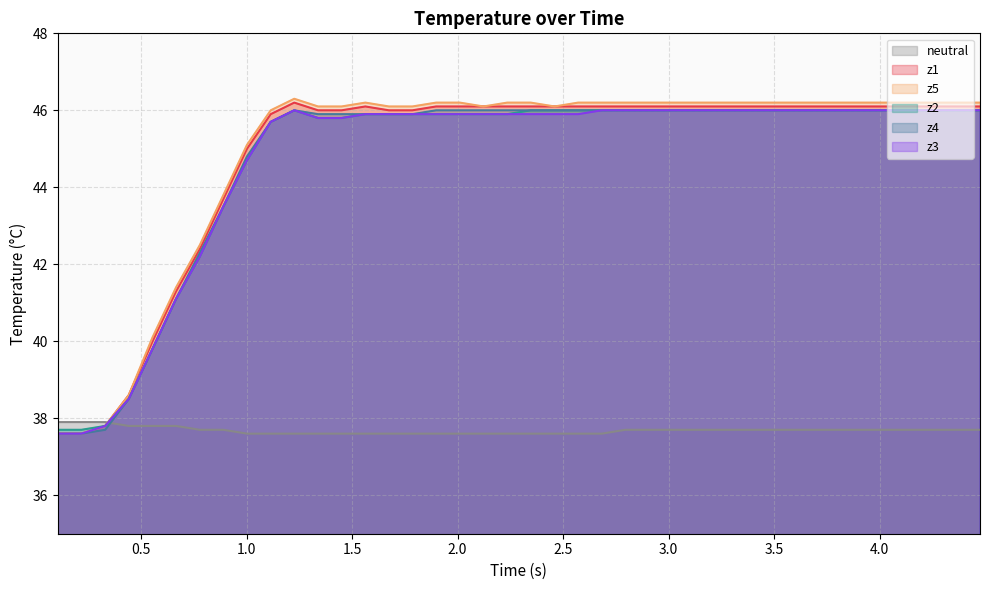

What is the smallest value displayed?

37.6